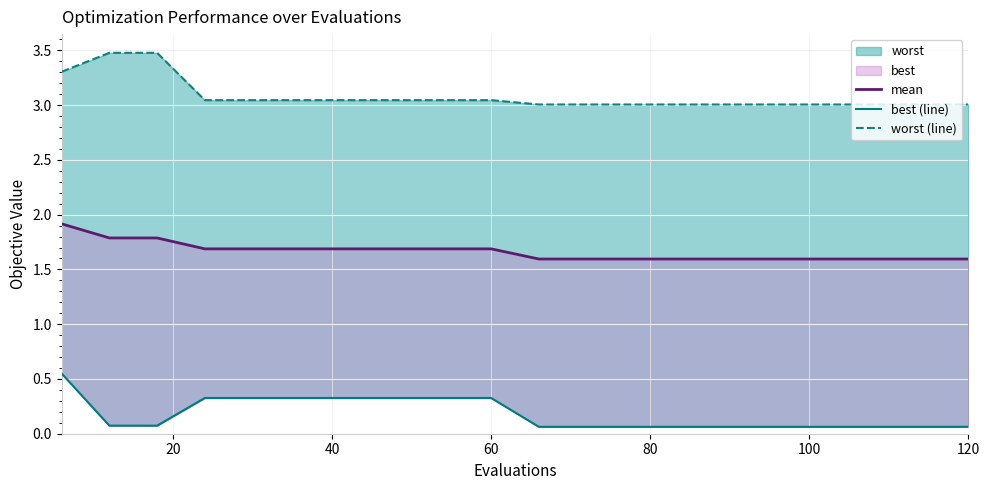

How many distinct data groups are displayed?

3